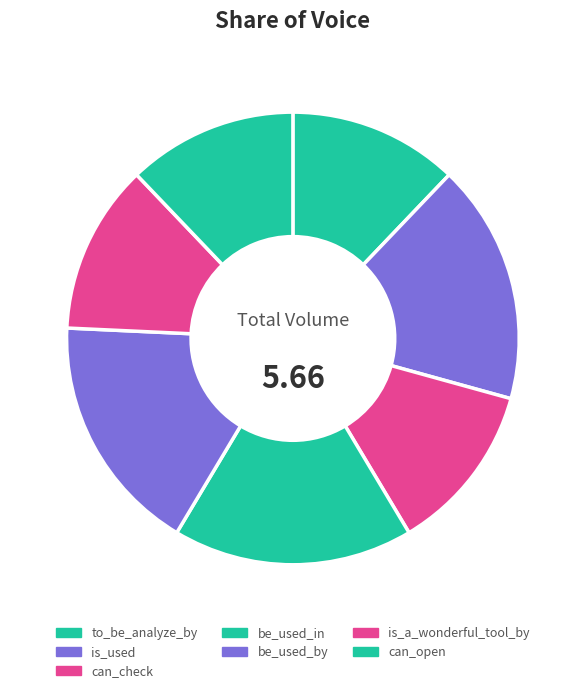

The can_check slice represents 1% of the pie. True or false?

False